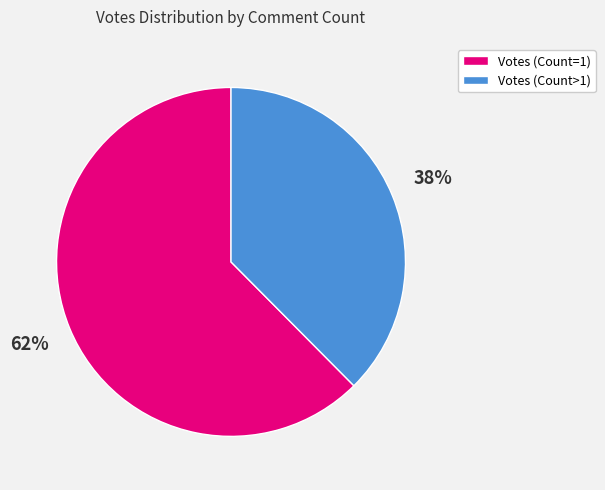

Which has a higher value, Votes (Count>1) or Votes (Count=1)?

Votes (Count=1)